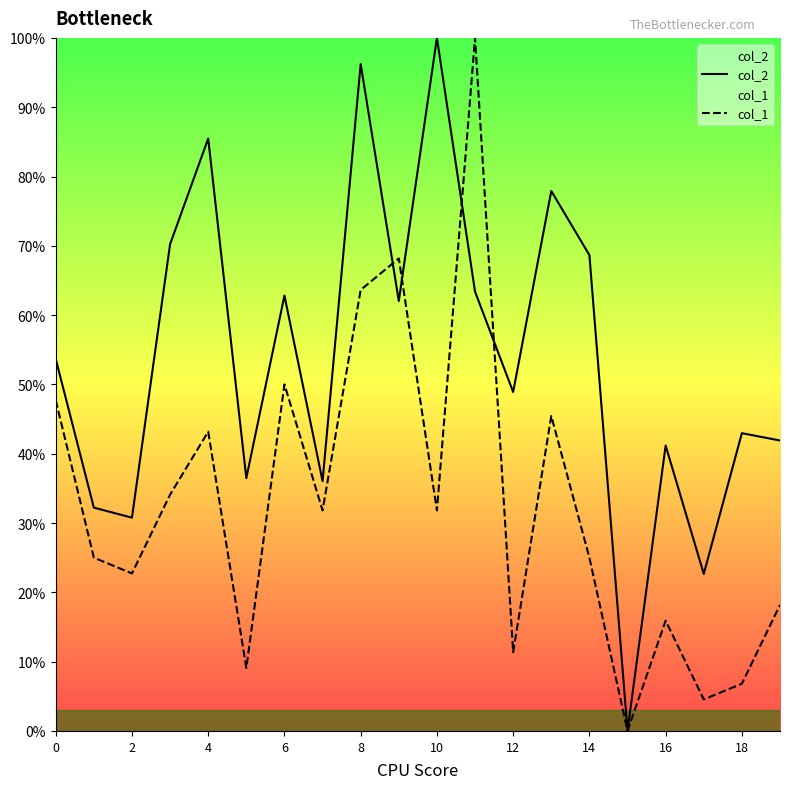

What is the difference between the second highest and second lowest values in the col_1 series?

63.6